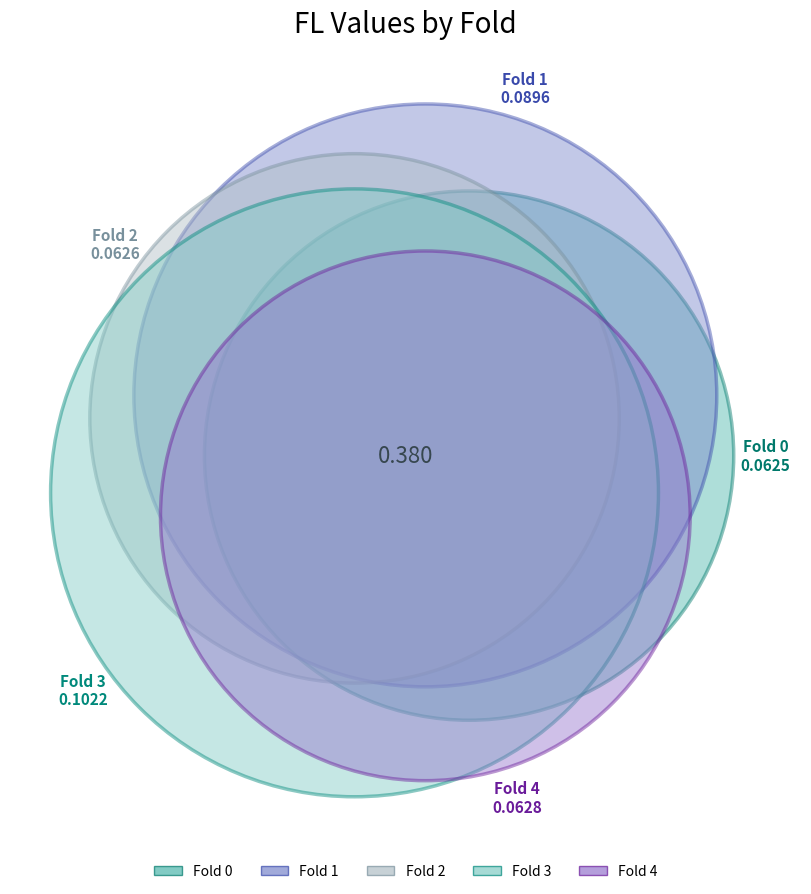

The Fold 3 slice represents 27% of the pie. True or false?

True